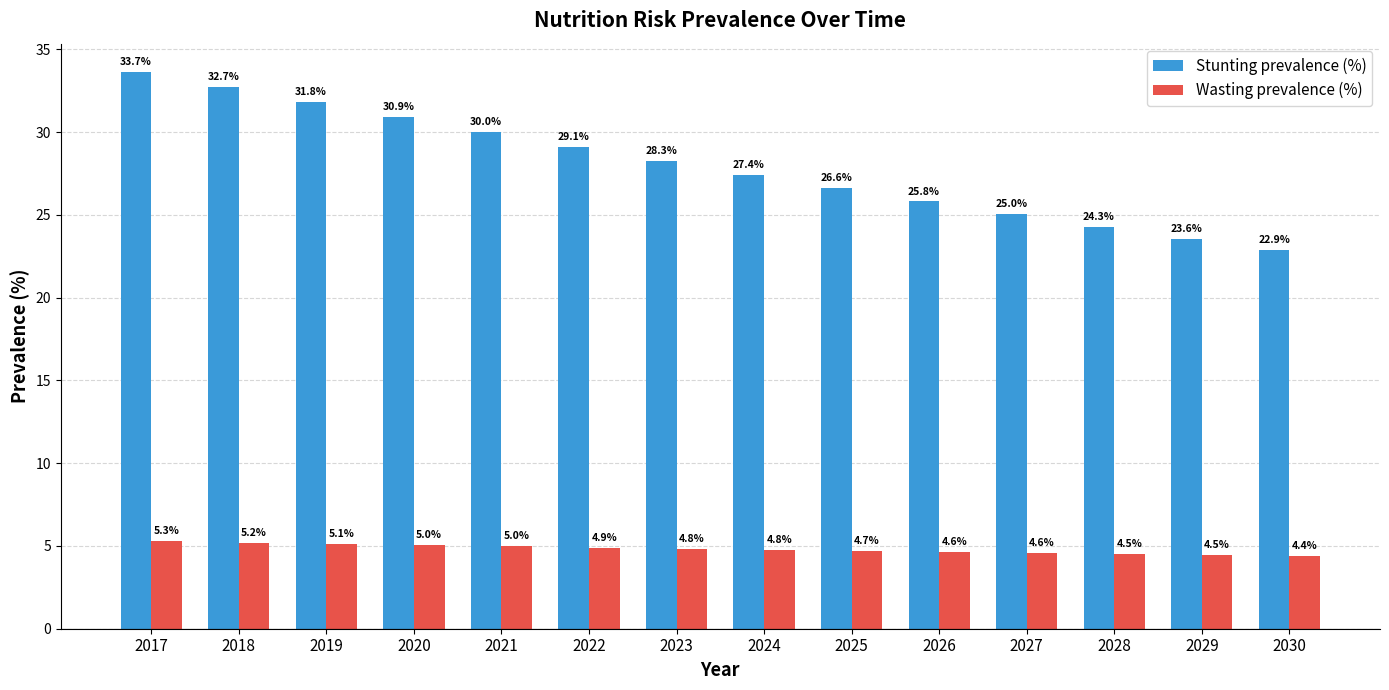

Are the bars grouped side by side (vs. stacked)?

Yes